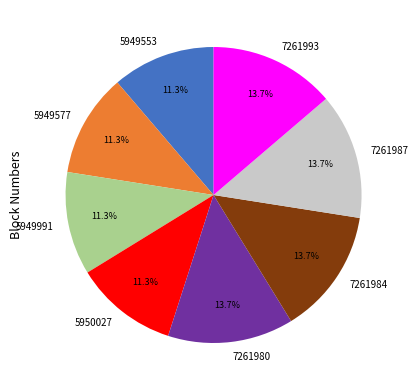

Approximately how many times larger is the value at 7261993 compared to 5949553?

1.2